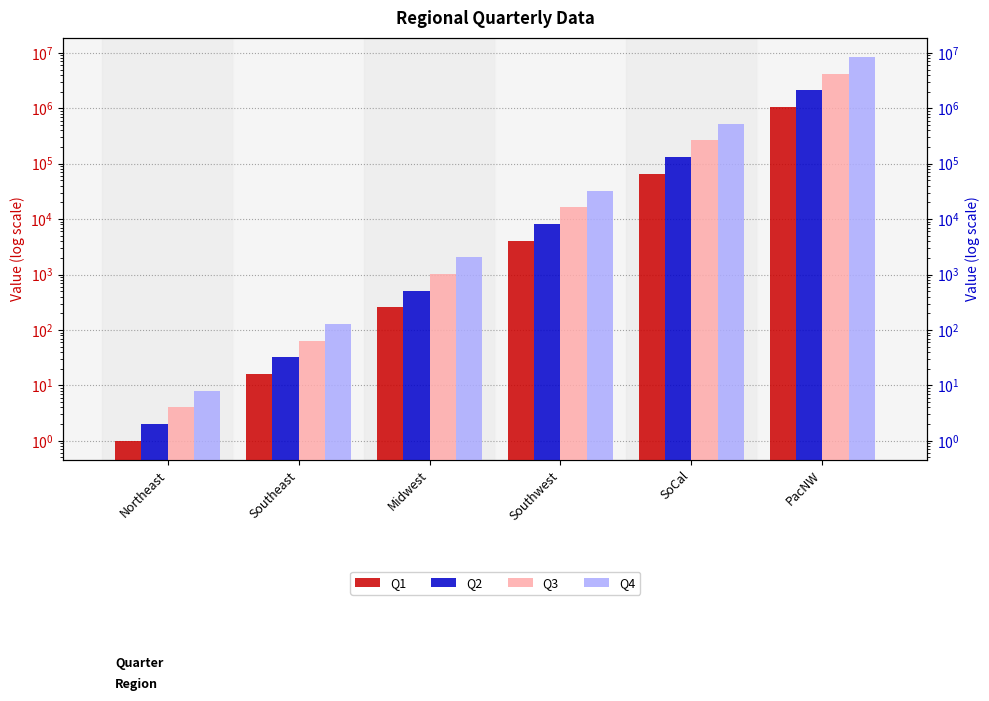

Reading right to left, list all the values displayed in this chart.

Q1: PacNW=1048576	SoCal=65536	Southwest=4096	Midwest=256	Southeast=16	Northeast=1
Q2: PacNW=2097152	SoCal=131072	Southwest=8192	Midwest=512	Southeast=32	Northeast=2
Q3: PacNW=4194304	SoCal=262144	Southwest=16384	Midwest=1024	Southeast=64	Northeast=4
Q4: PacNW=8388608	SoCal=524288	Southwest=32768	Midwest=2048	Southeast=128	Northeast=8